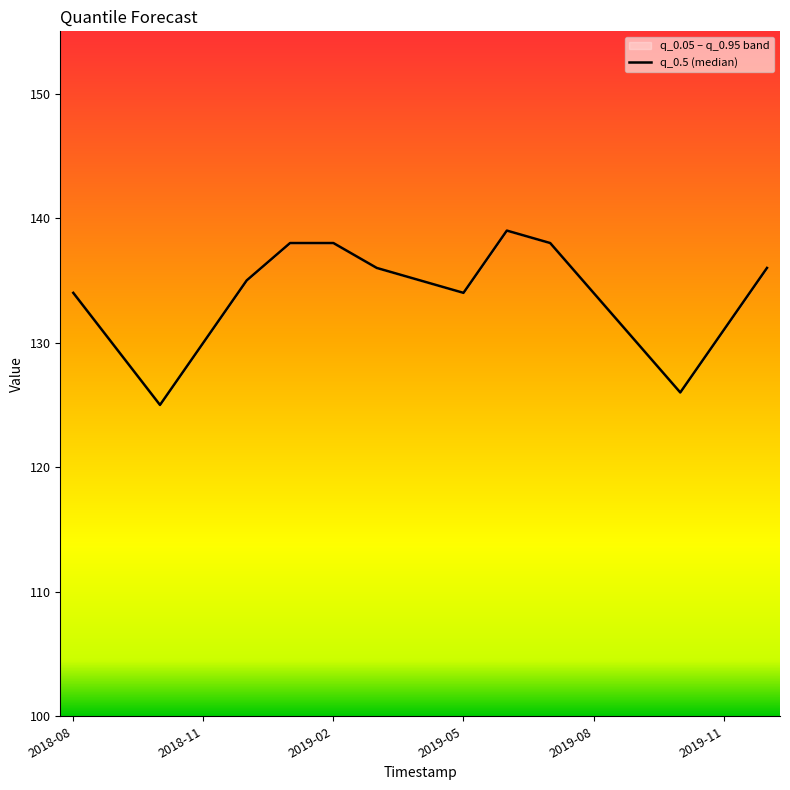

What is the difference between the maximum and minimum values?

14.0